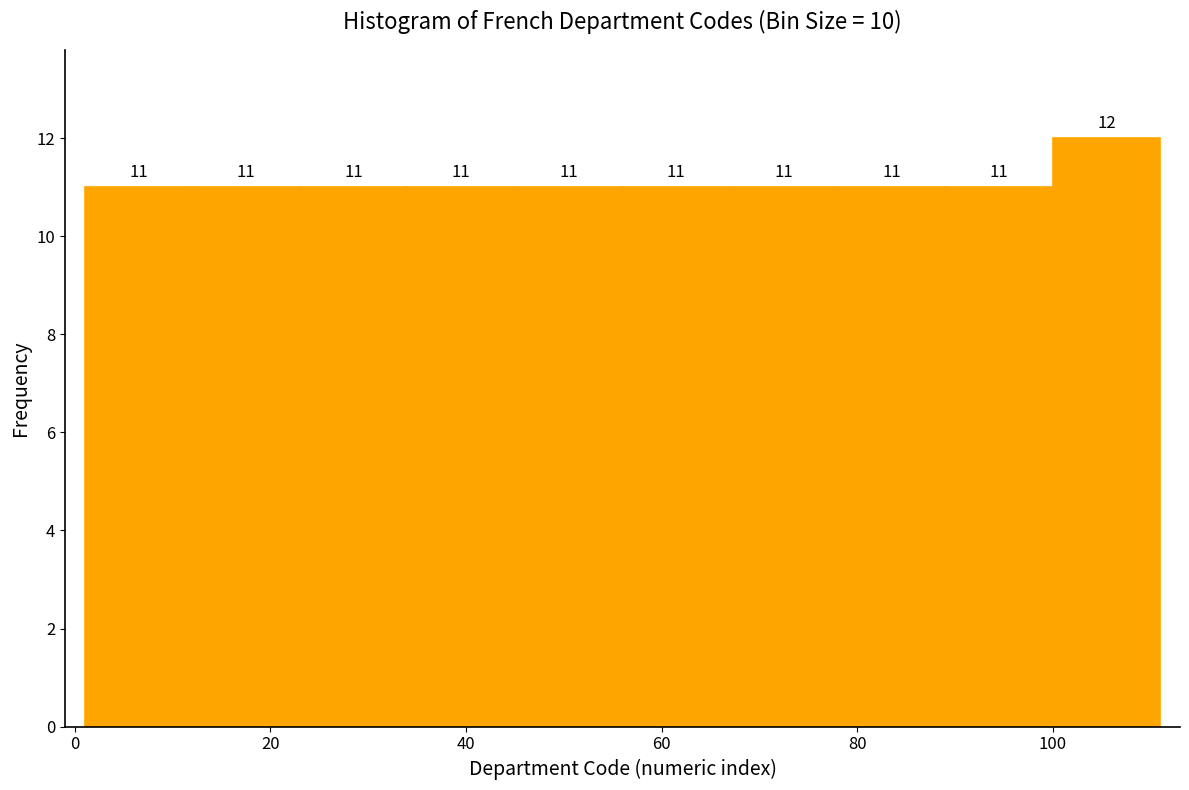

Reading left to right, transcribe this chart: for each bar, give the range it covers on the x-axis and its height. The bar edges are not printed on the chart, so give them approximately, as read against the axis.

1 to 12: 11
12 to 23: 11
23 to 34: 11
34 to 45: 11
45 to 56: 11
56 to 67: 11
67 to 78: 11
78 to 89: 11
89 to 100: 11
100 to 111: 12